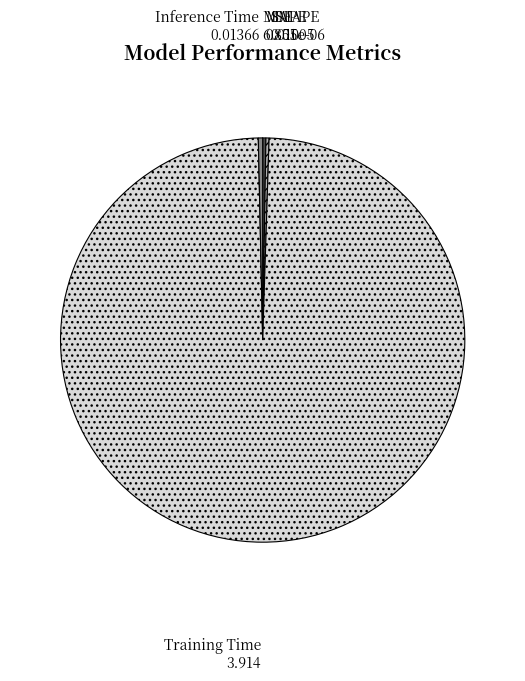

True or false: Training Time accounts for 99% of the total.

True